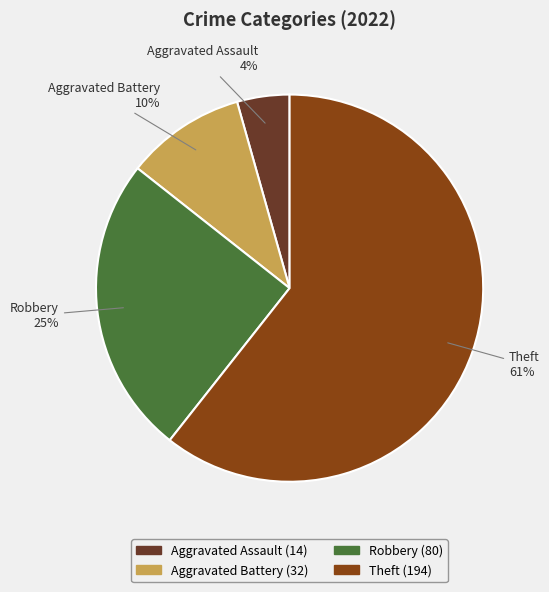

To the nearest percent, what is the combined percentage of Robbery and Aggravated Assault?

29%